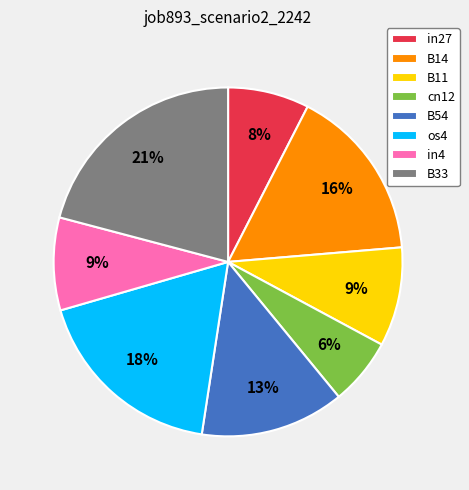

Is there a majority slice in this chart?

No